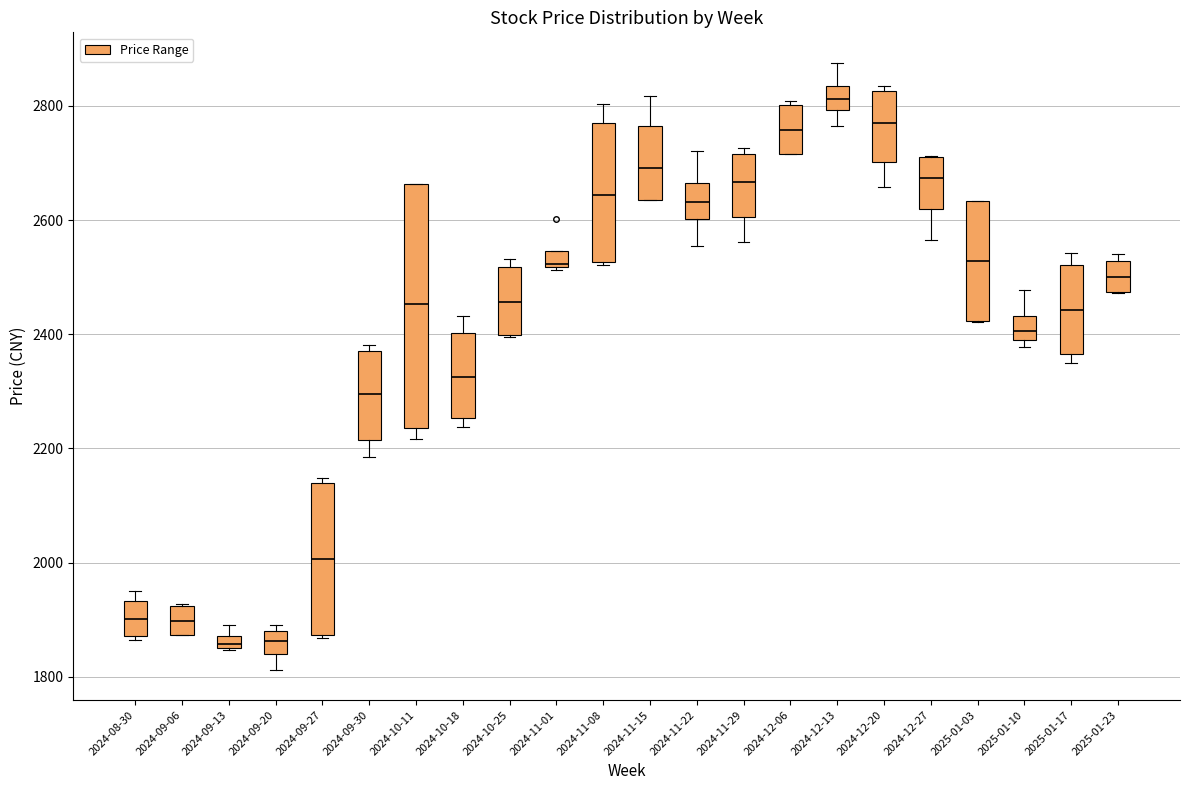

Where does the lower whisker of the box for 2024-11-29 end on the y-axis? The values are not printed on the chart, so give them approximately, as read against the axis.

2560